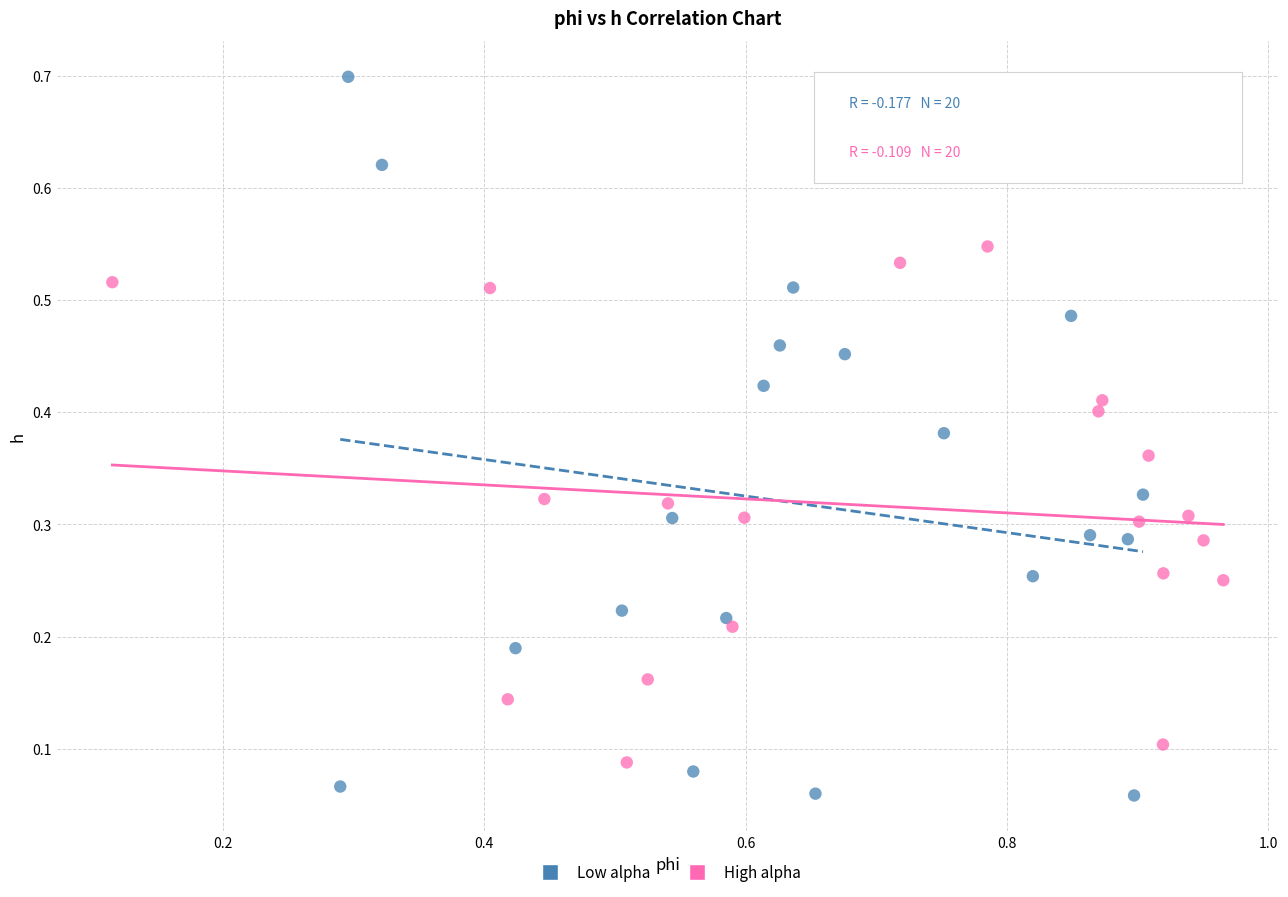

Which series reaches the minimum Y coordinate?

Low alpha